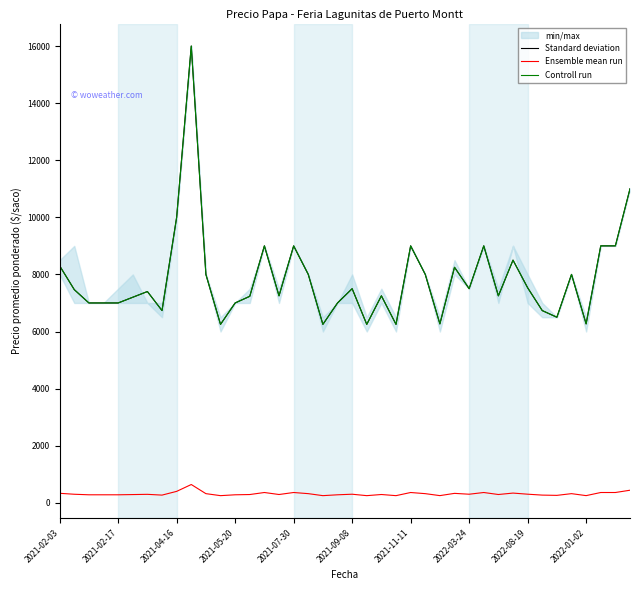

True or false: Controll run and Standard deviation cross at least once.

False